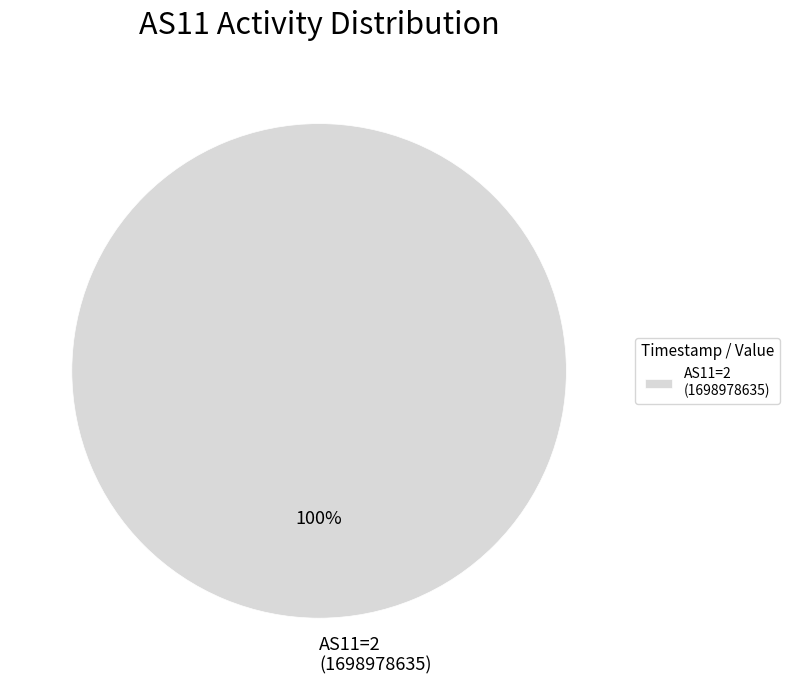

Is it true that AS11=2 (1698978635) is 100% of the pie?

True